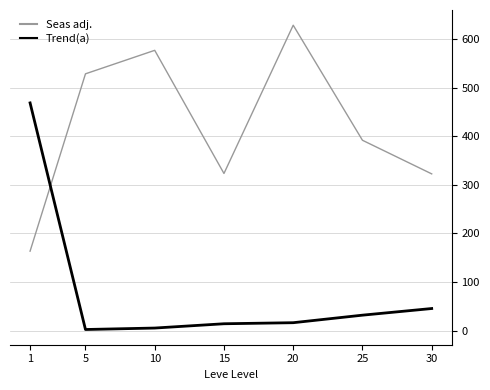

List the series in order of their overall mean, highest first.

Seas adj., Trend(a)